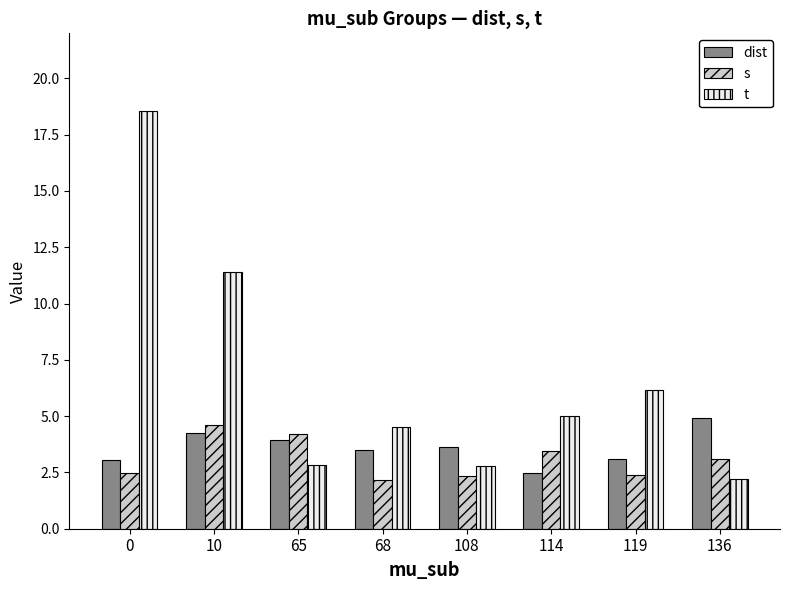

What is the approximate value of s at 136?

3.1